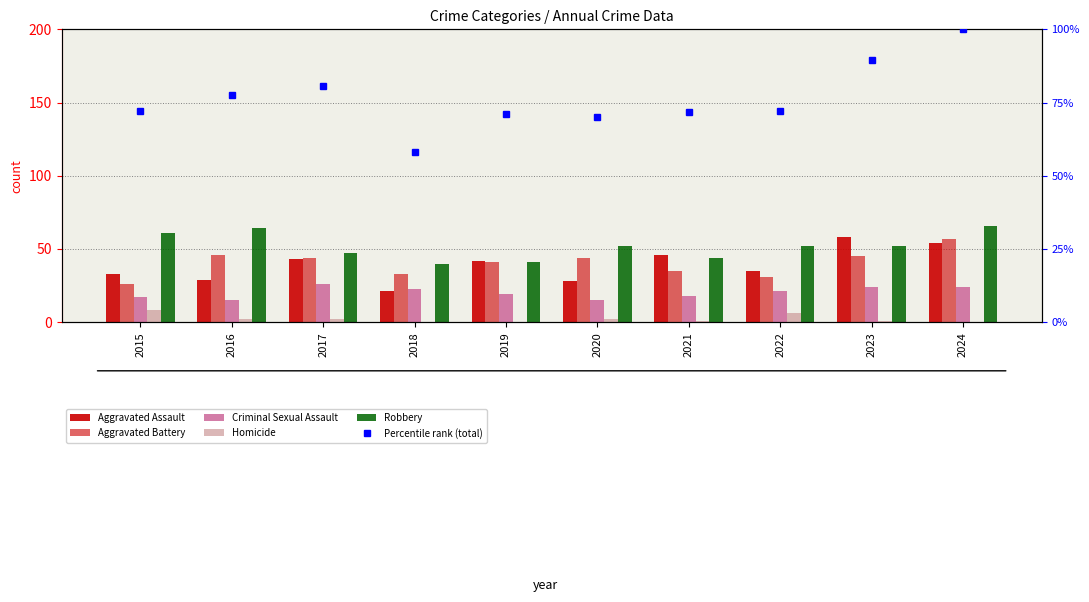

Rank the categories by Percentile rank (total) value from lowest to highest.

2018, 2020, 2019, 2021, 2015, 2022, 2016, 2017, 2023, 2024